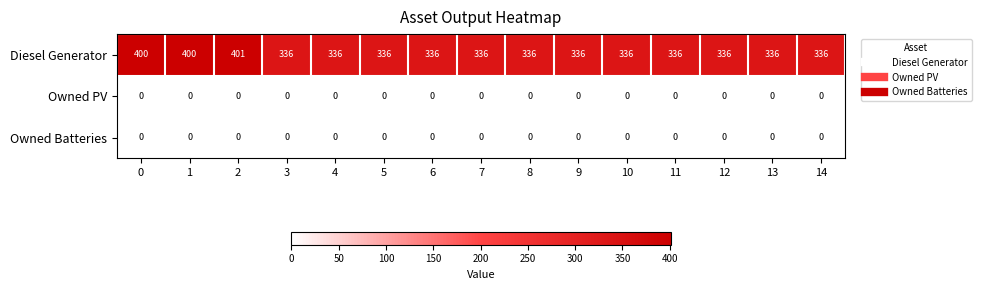

Between 1 and 14, which series saw the biggest shift?

Diesel Generator